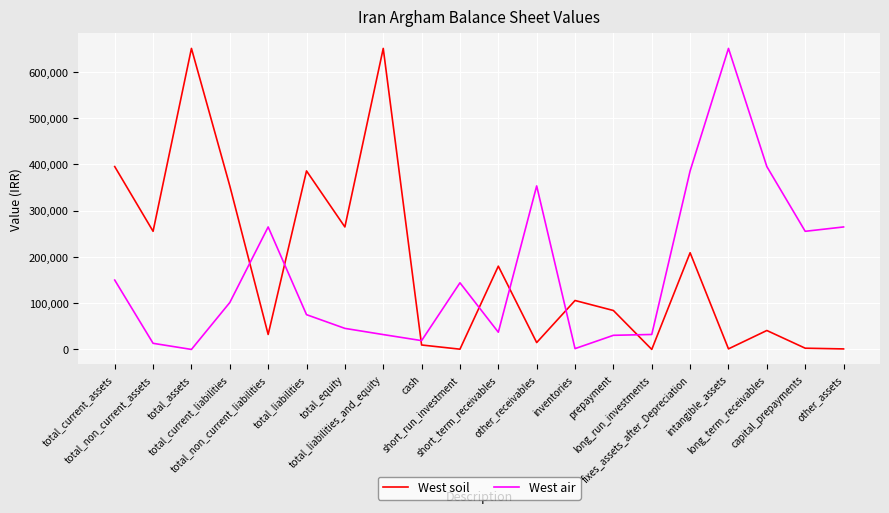

What is the total value across all series at long_run_investments?

32525